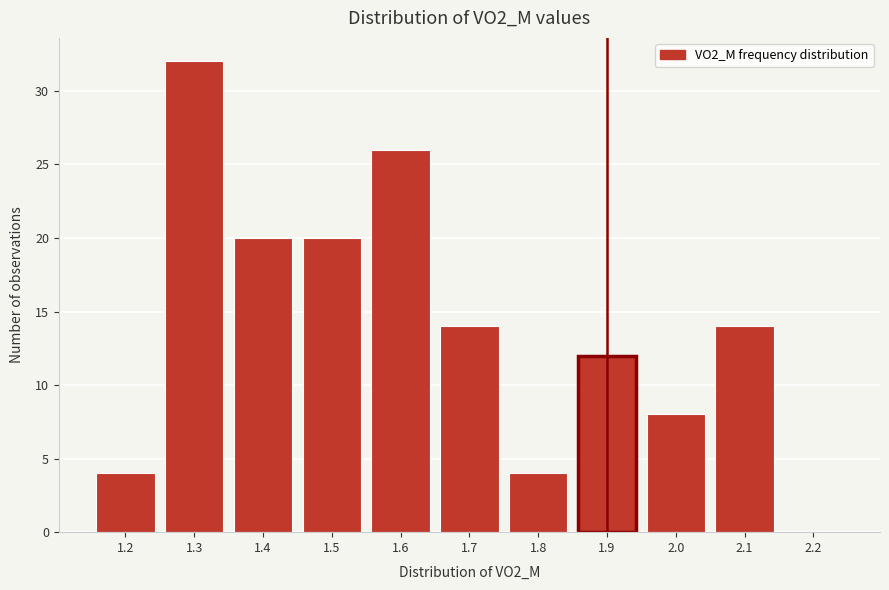

Reading left to right, extract all data points from this chart.

1.2=4	1.3=32	1.4=20	1.5=20	1.6=26	1.7=14	1.8=4	1.9=12	2.0=8	2.1=14	2.2=0